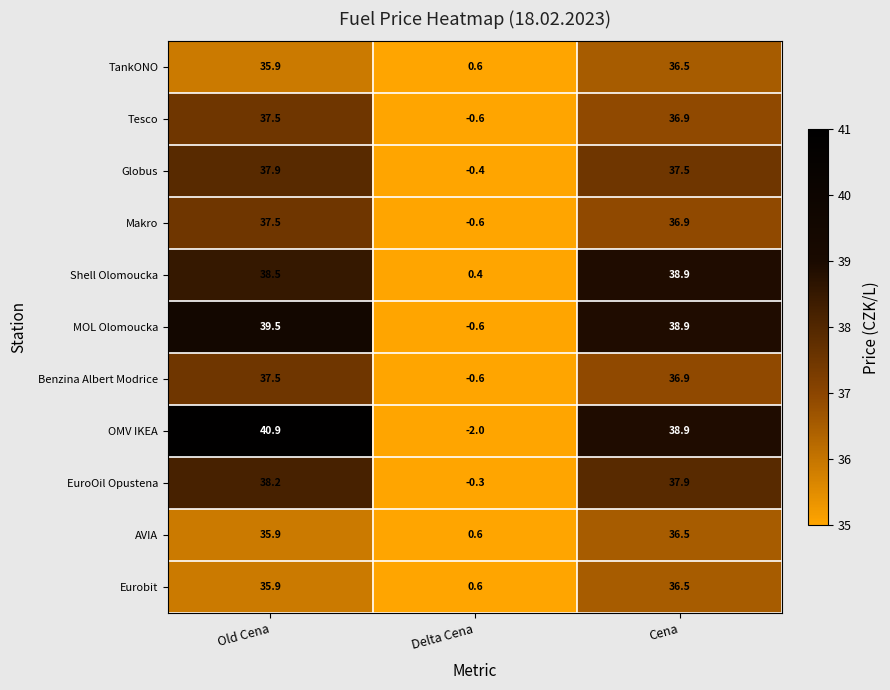

What is the difference between the TankONO values at Delta Cena and Cena?

35.9